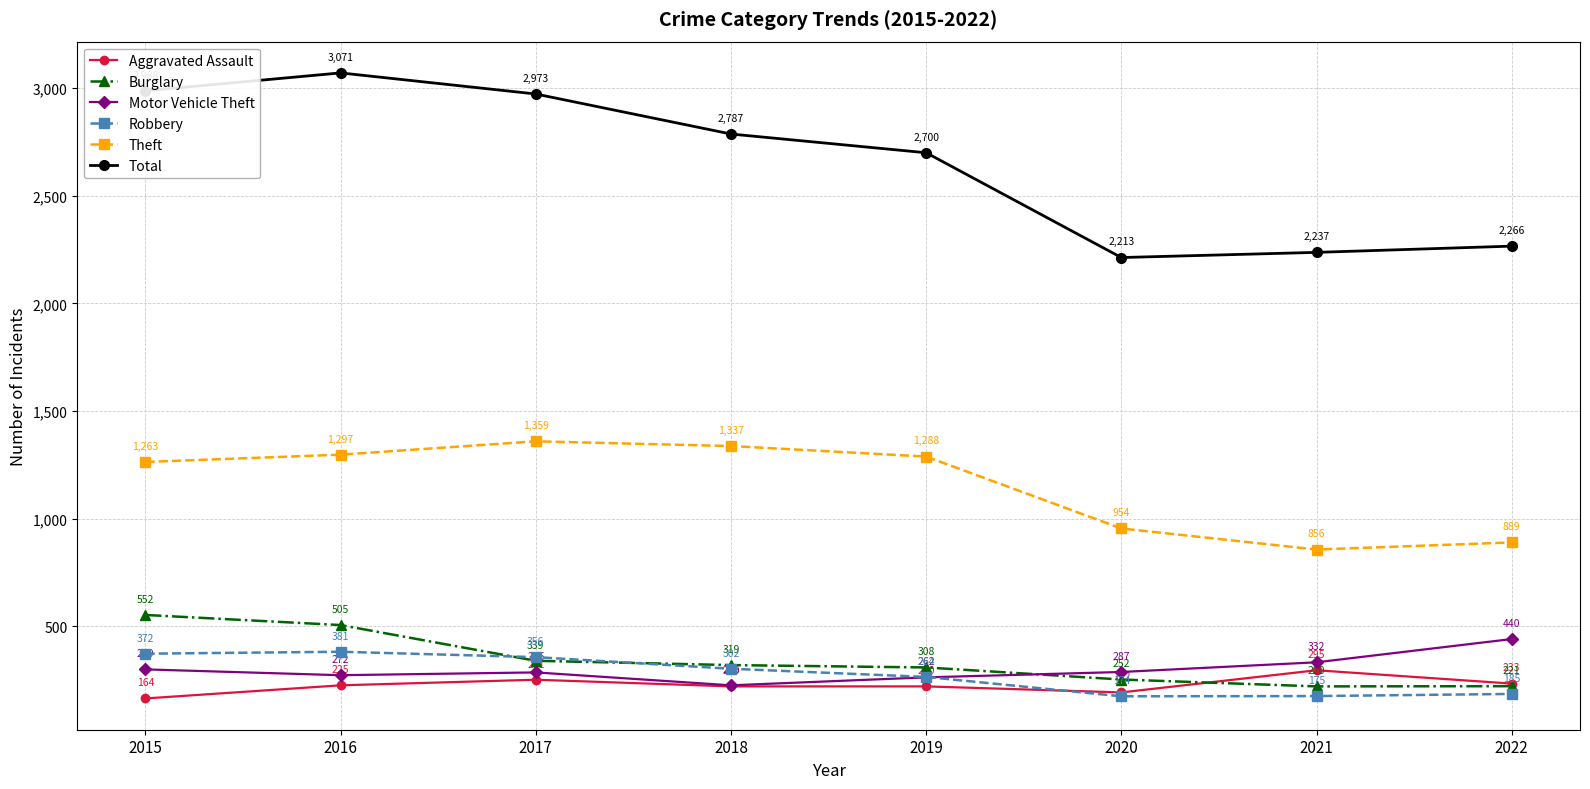

True or false: Total and Robbery intersect in this chart.

False